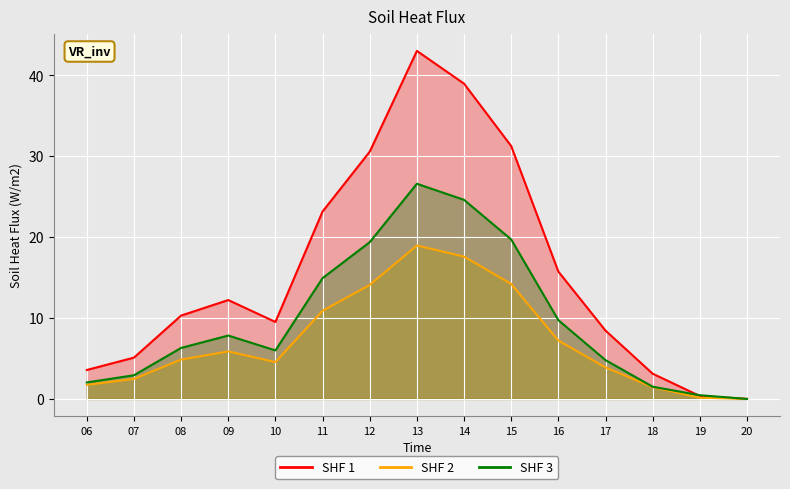

The value of SHF 2 at 11 is 14.2. True or false?

False